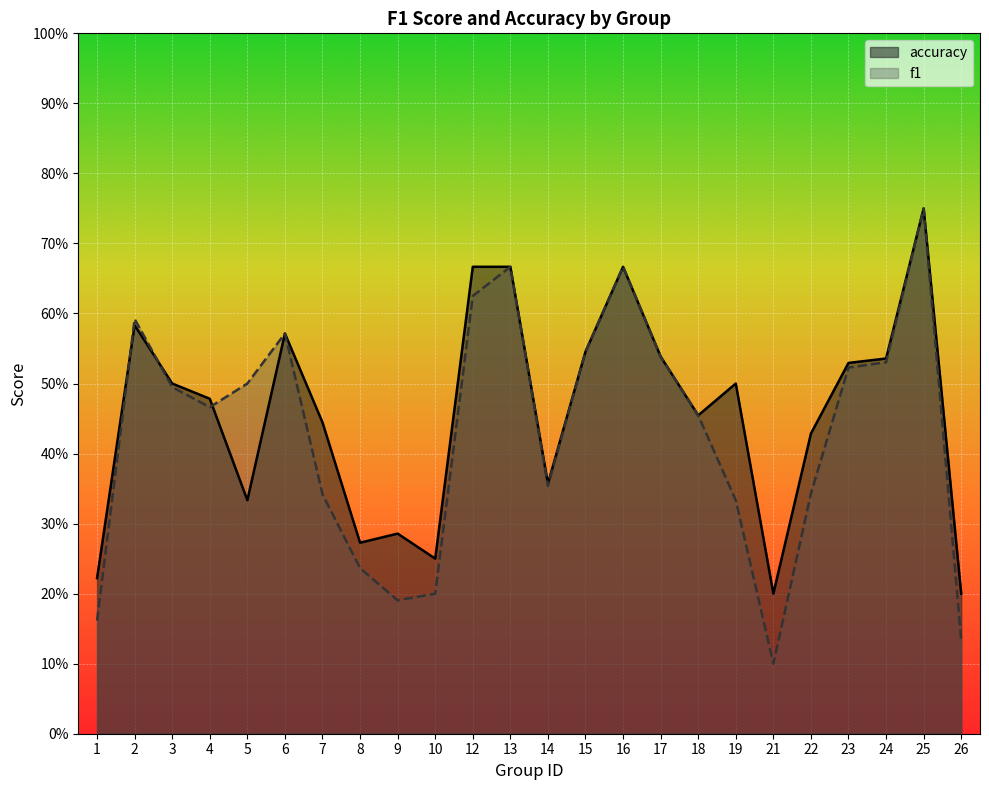

At which category does f1 reach its first local valley?

4